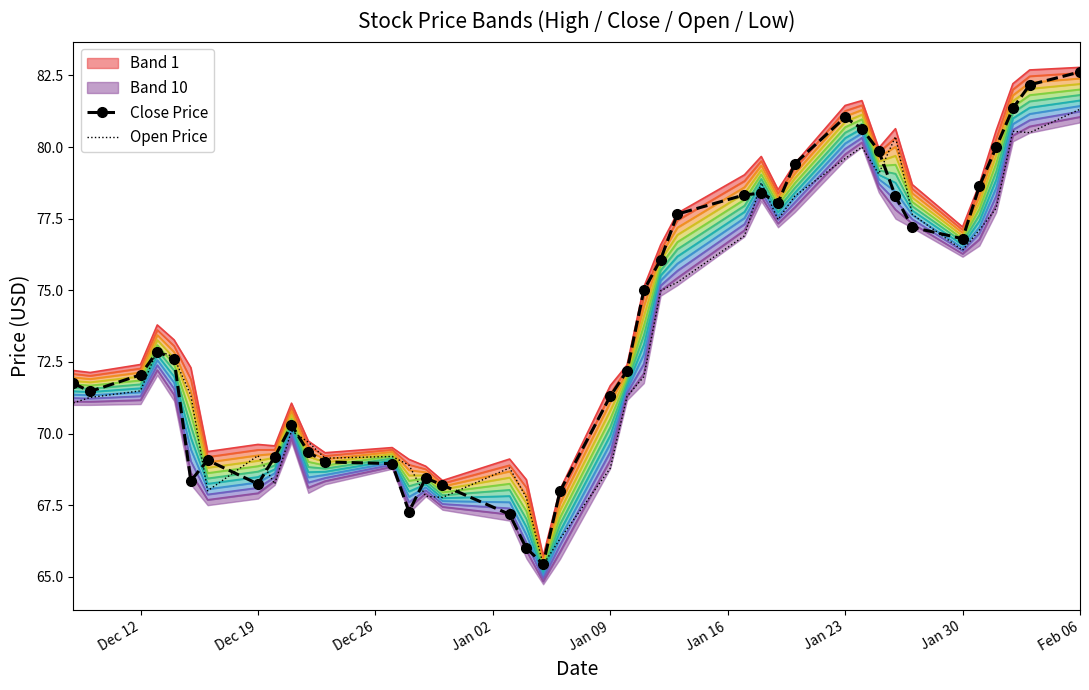

The Open Price series shows 15.8 at Dec 12. True or false?

False